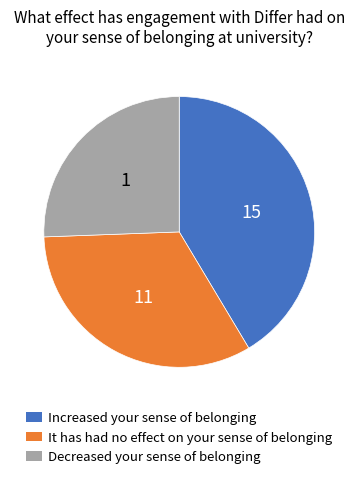

What is the largest slice in the pie chart?

Increased your sense of belonging